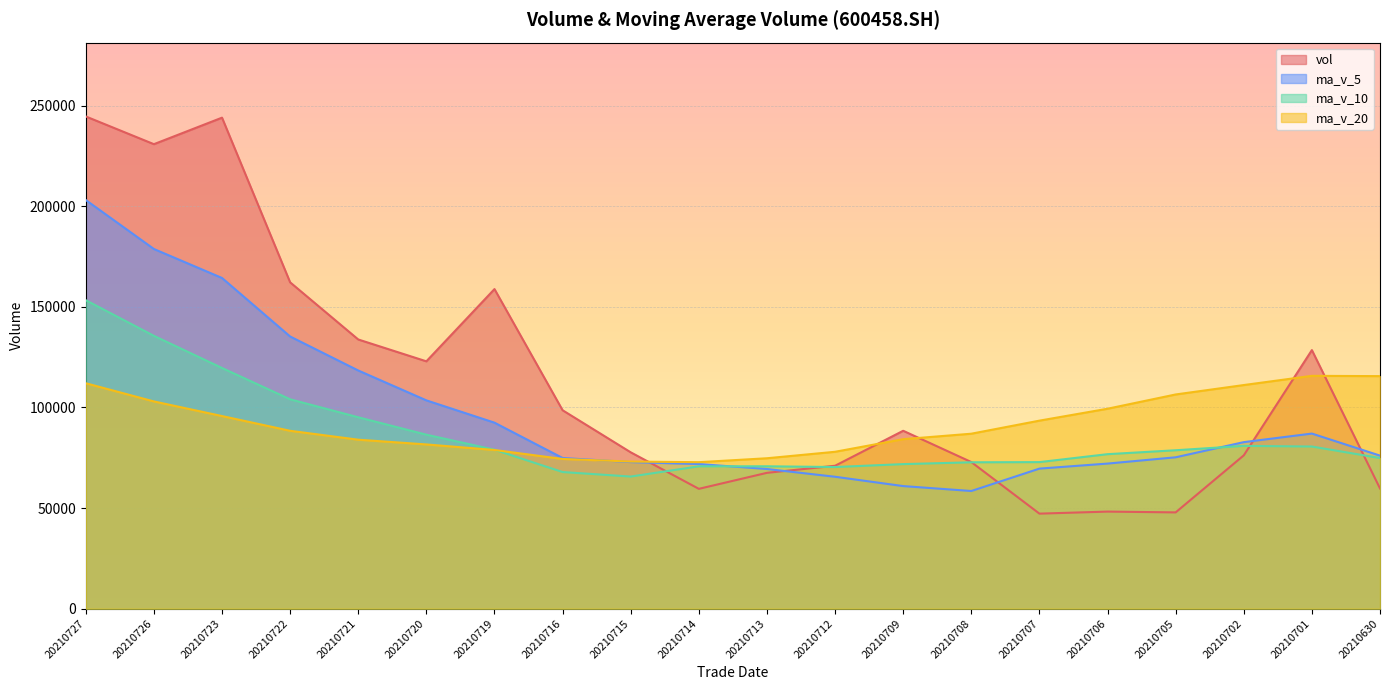

How many lines are shown in the chart?

4